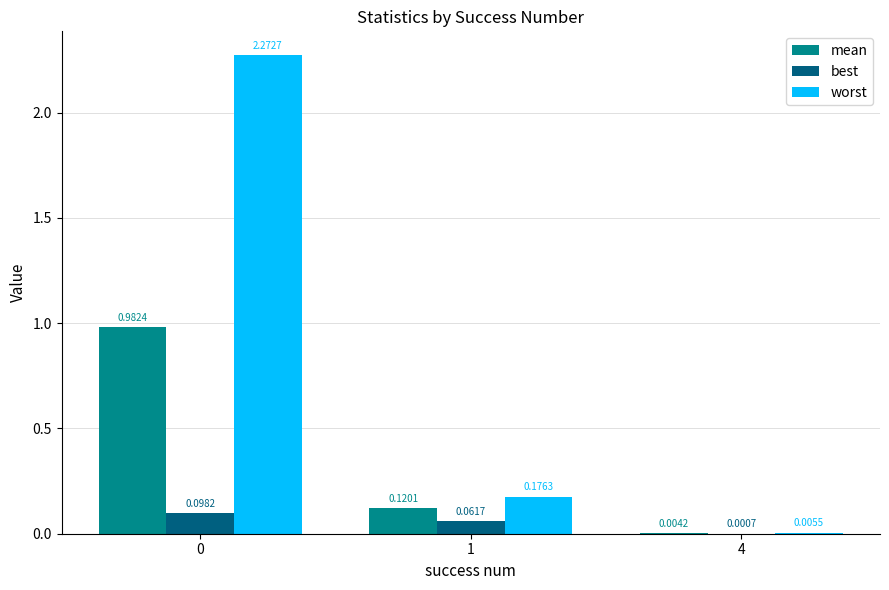

What is the sum of all worst values?

2.5